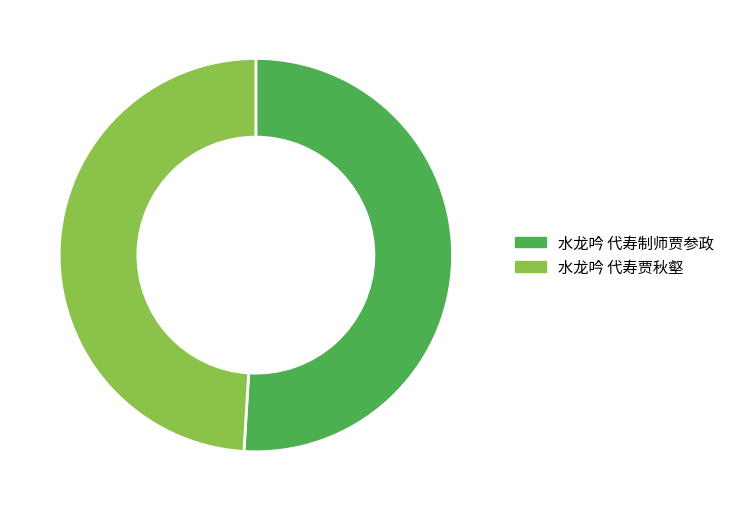

Rank the categories by value from highest to lowest.

水龙吟 代寿制师贾参政, 水龙吟 代寿贾秋壑